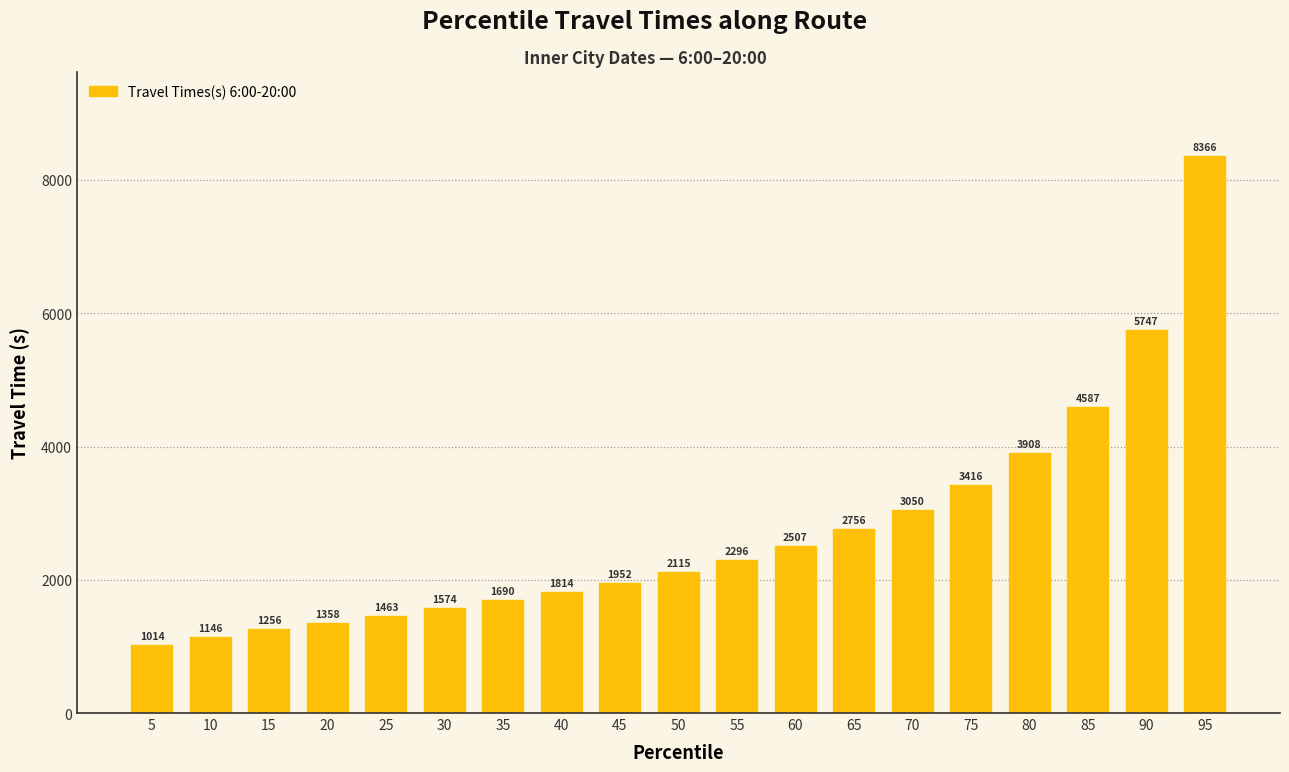

What is the minimum value shown in the chart?

1014.0